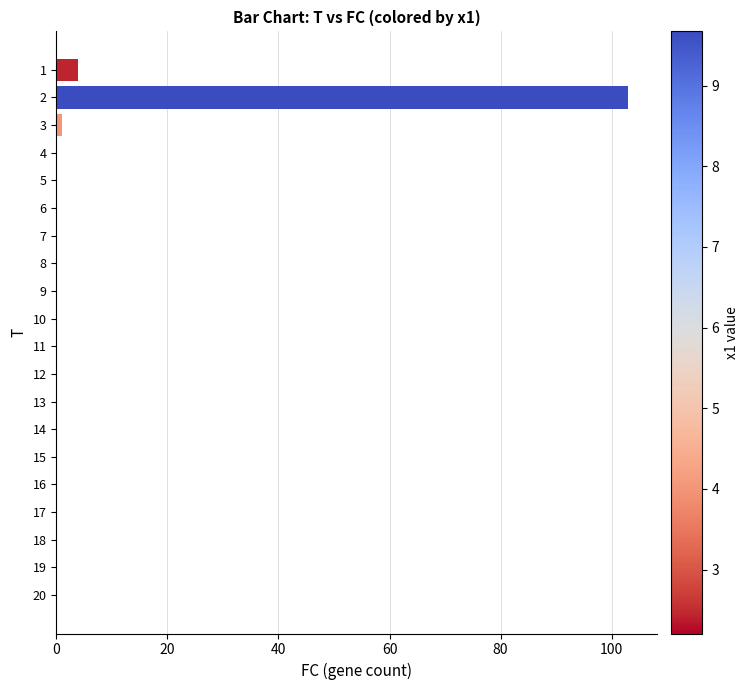

Which label corresponds to the largest value in the chart?

2